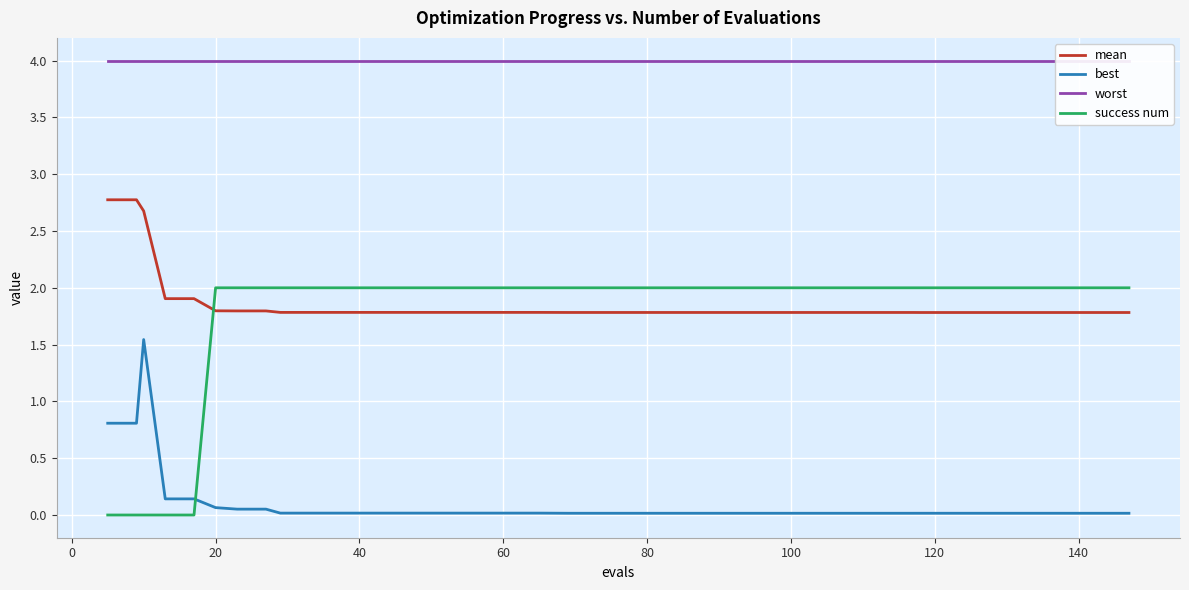

True or false: worst and best intersect in this chart.

False